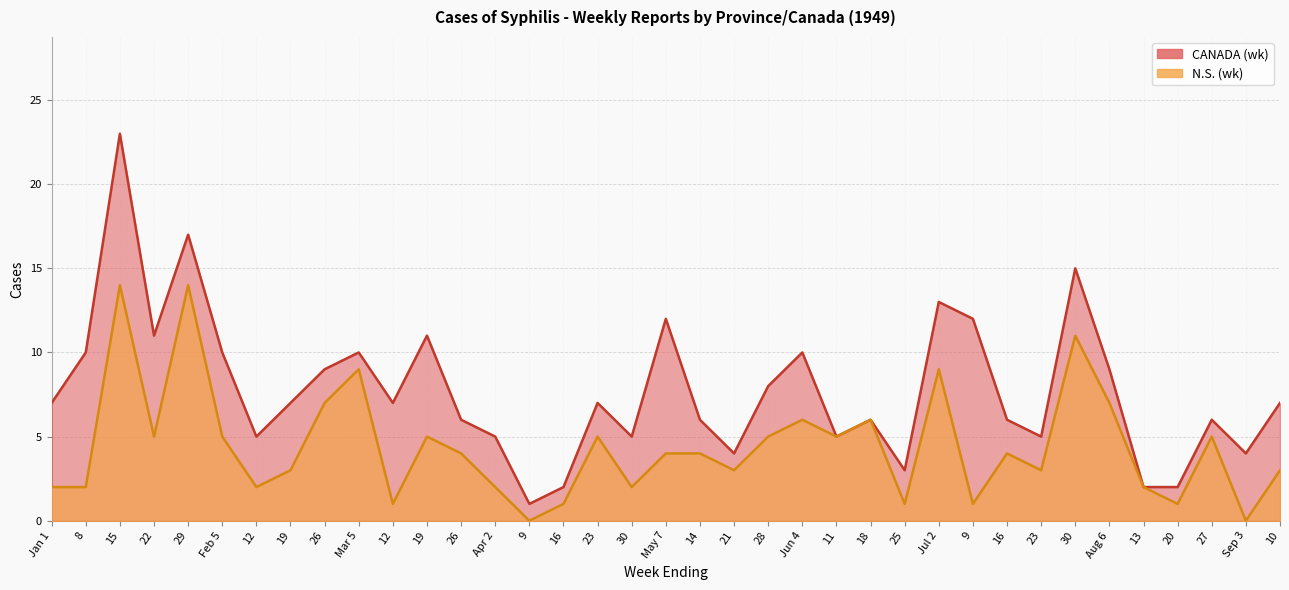

At how many categories does at least one series exceed 7?

15